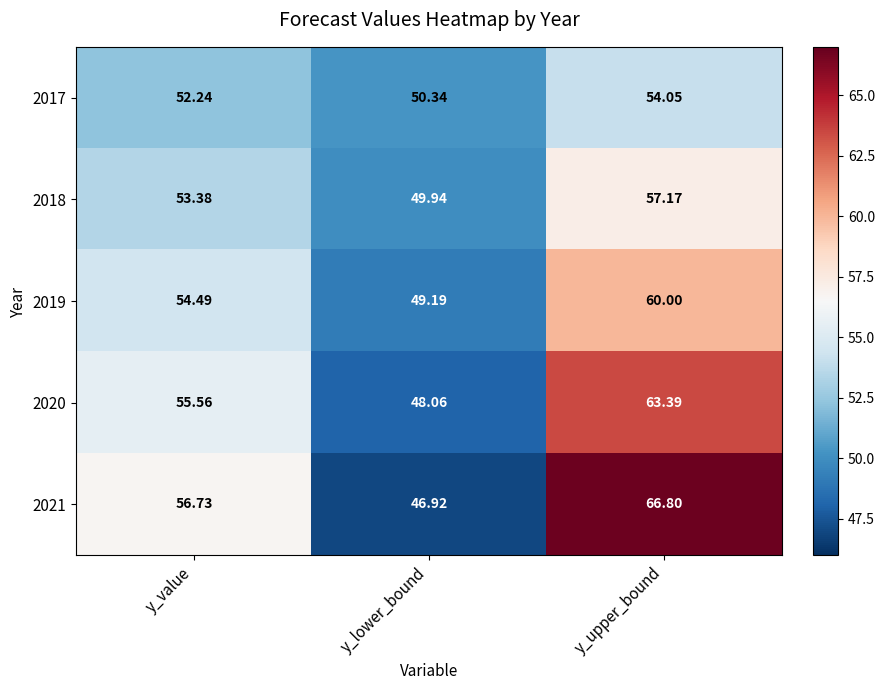

At which category is the sum across all series the highest?

y_upper_bound